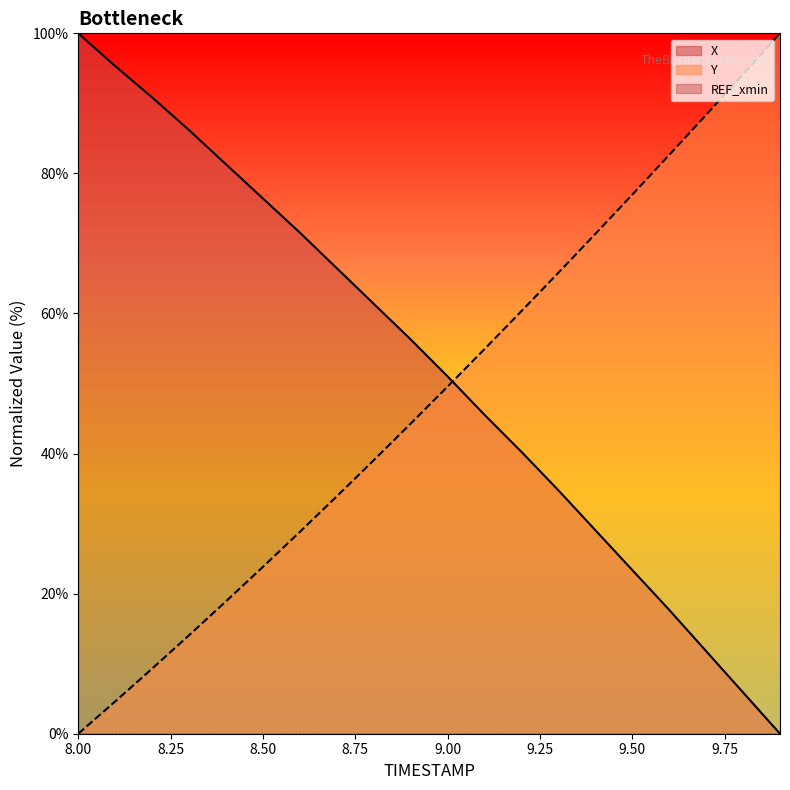

After their last crossing, which series has the higher values: Y or X?

Y